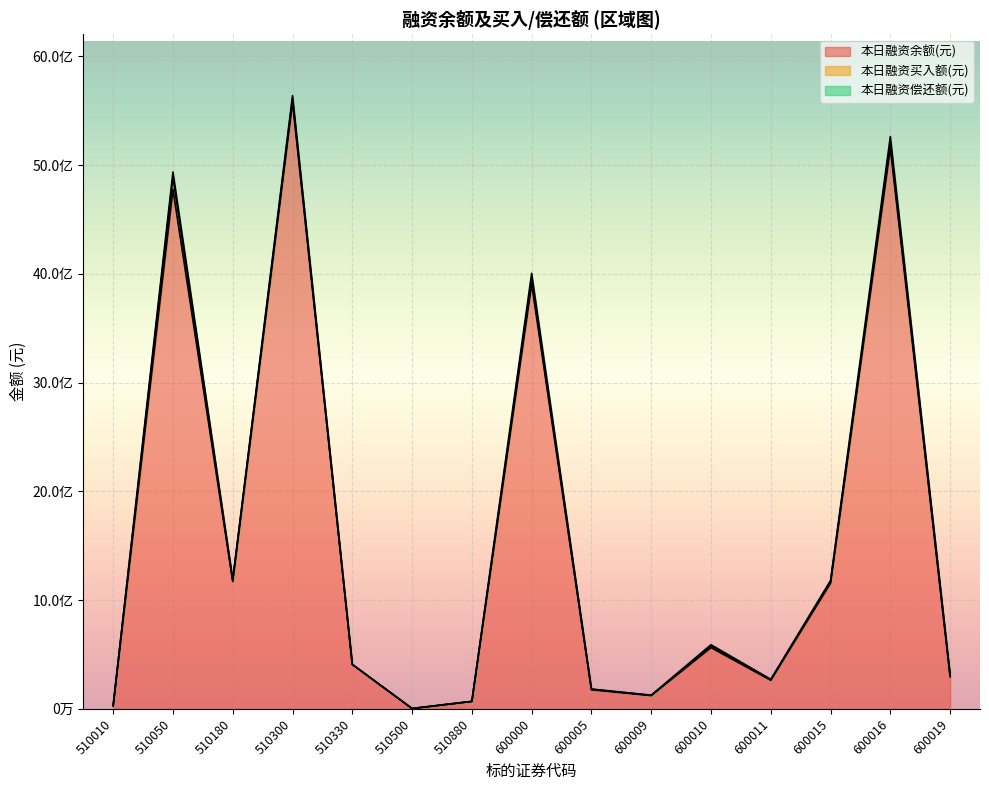

Between 600011 and 600015, which is larger?

600015